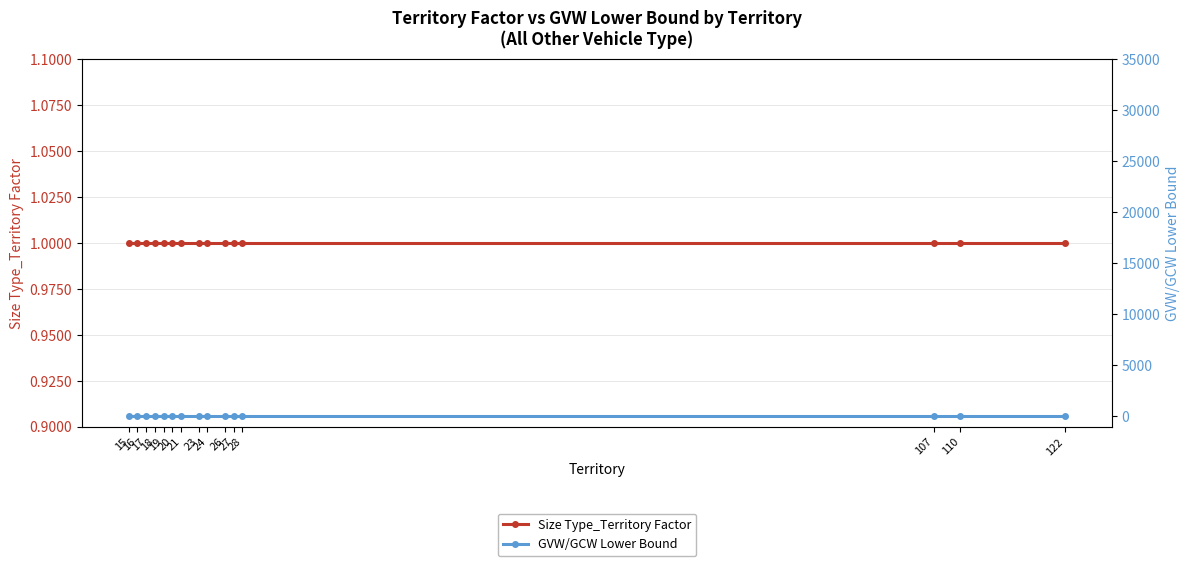

Rank the series by their maximum value, from lowest to highest.

GVW/GCW Lower Bound, Size Type_Territory Factor